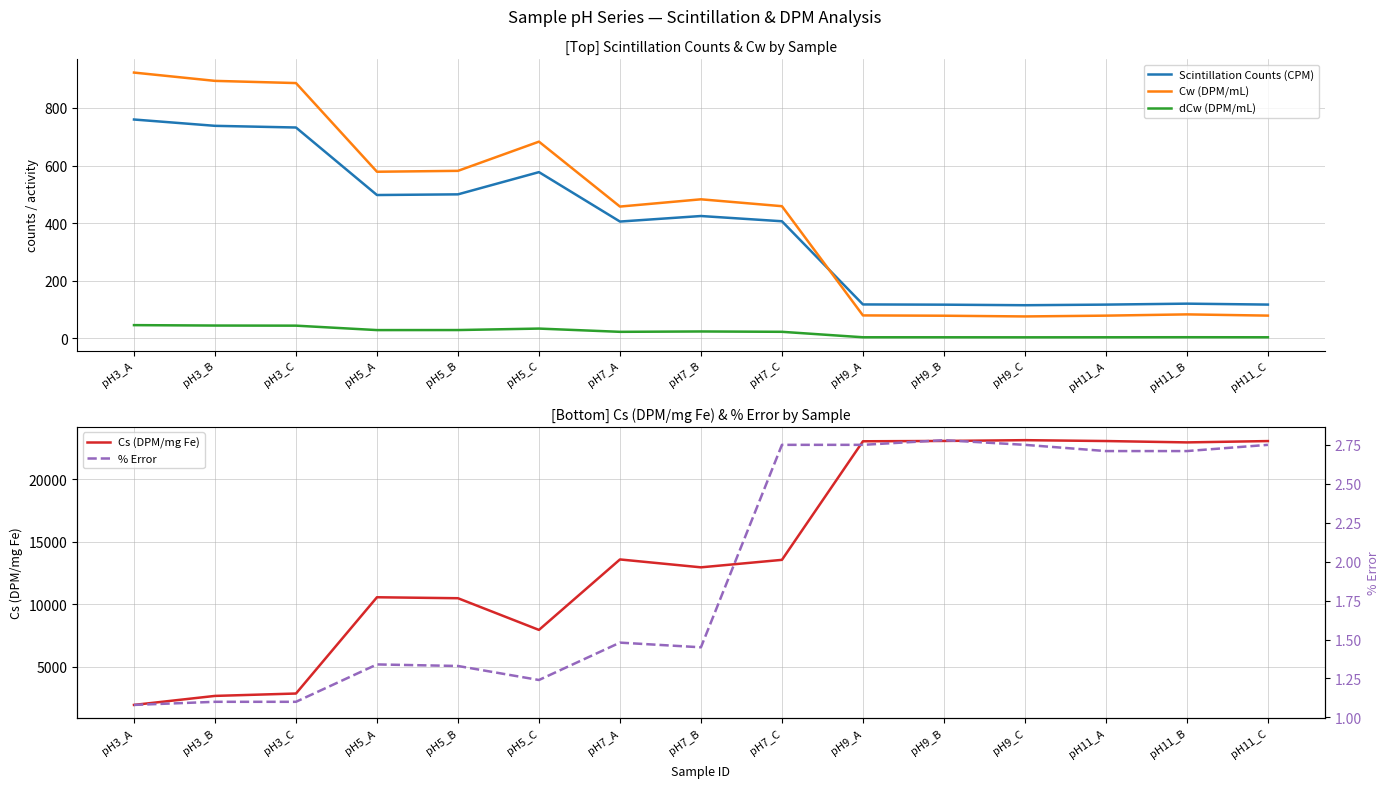

Where does the Cw (DPM/mL) series first go above 458?

pH3_A